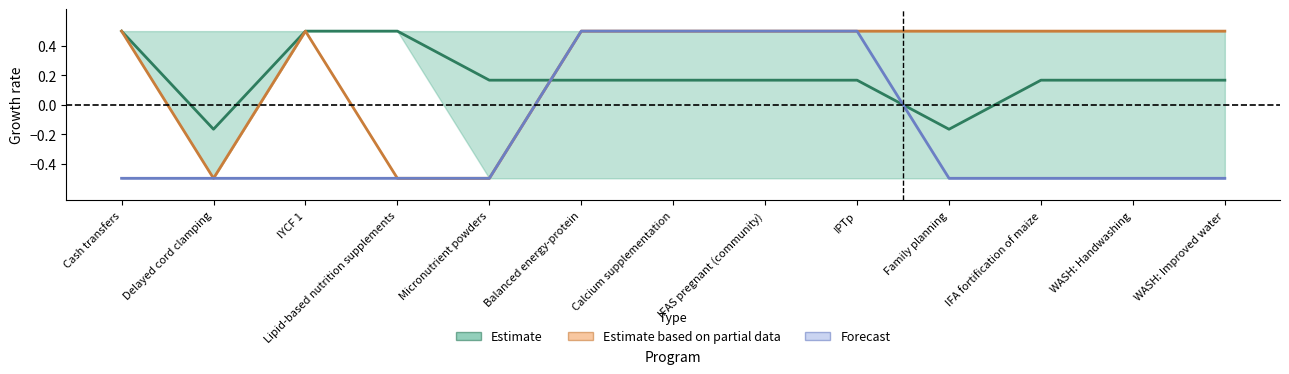

What are all the series names shown in the legend?

Estimate, Estimate based on partial data, Forecast